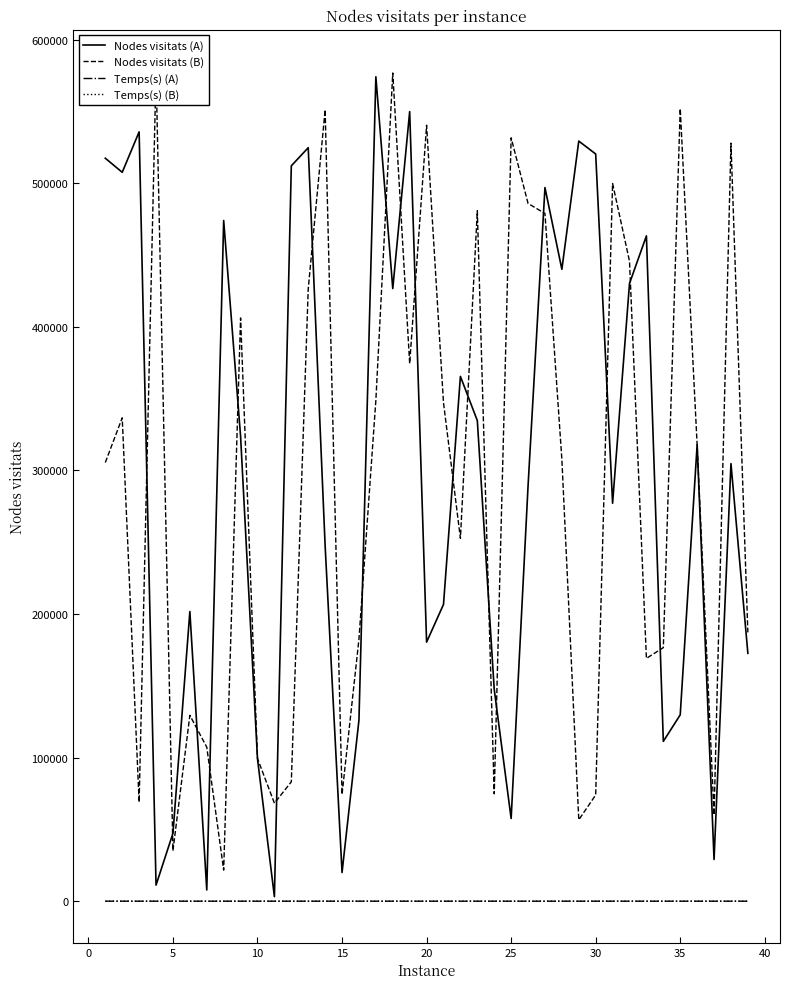

How many interior local valleys does the Temps(s) (B) series have?

11